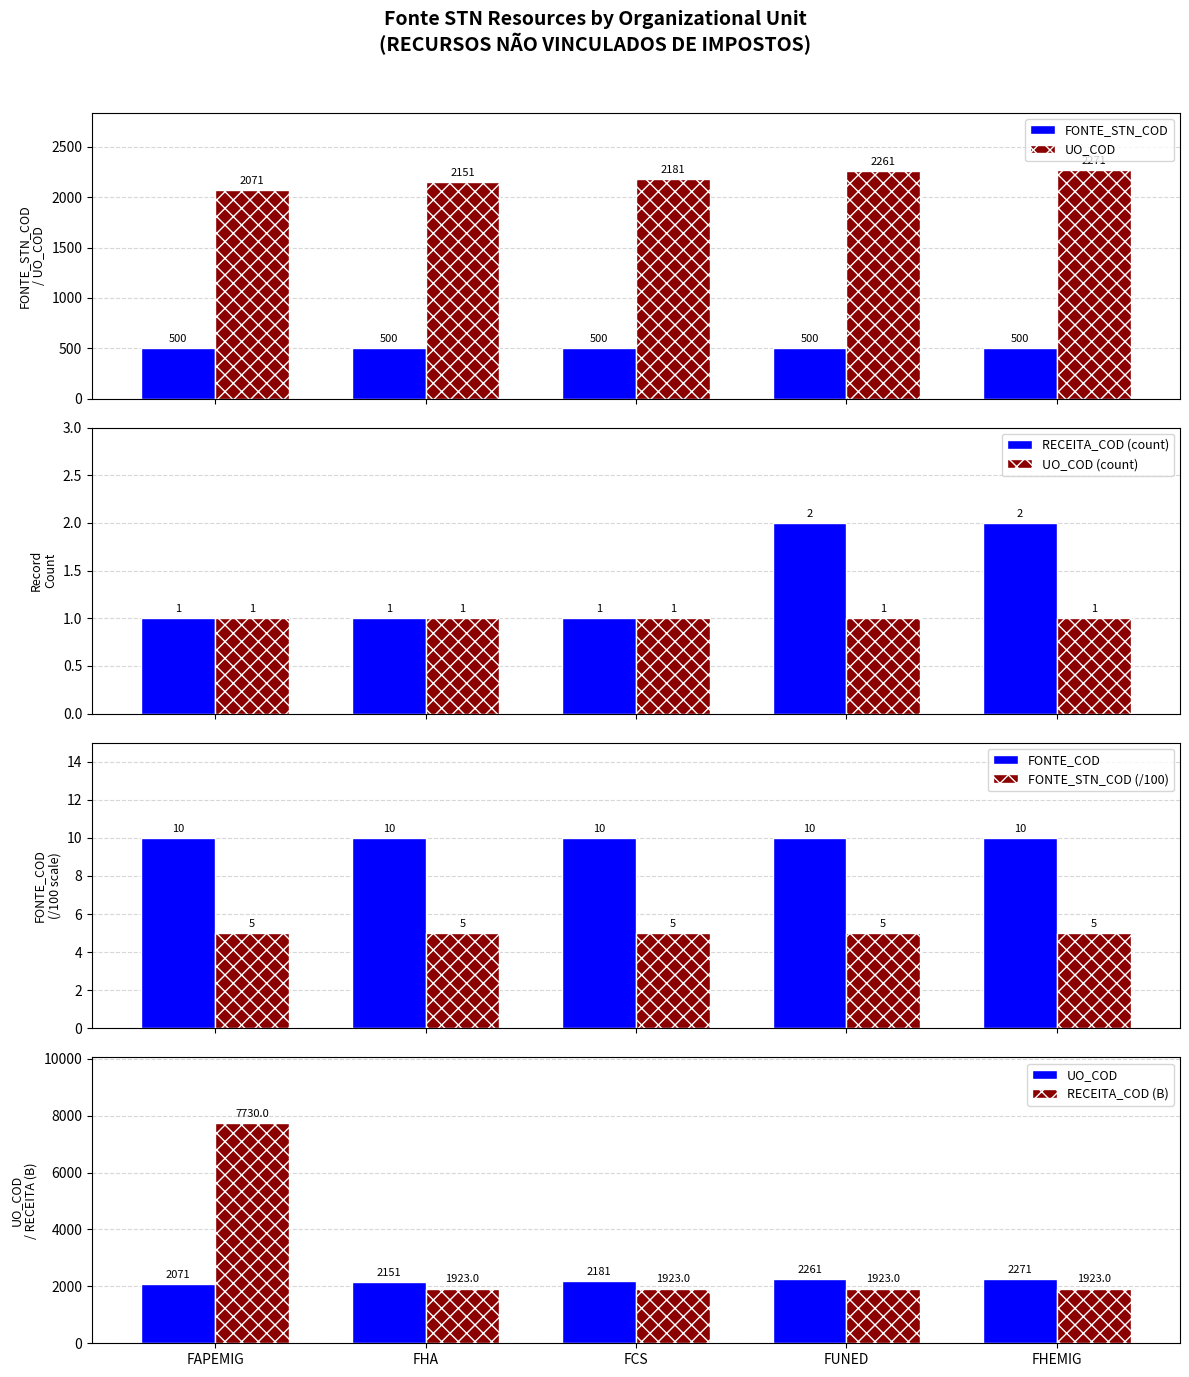

At which label is the value closest to 2171?

FCS